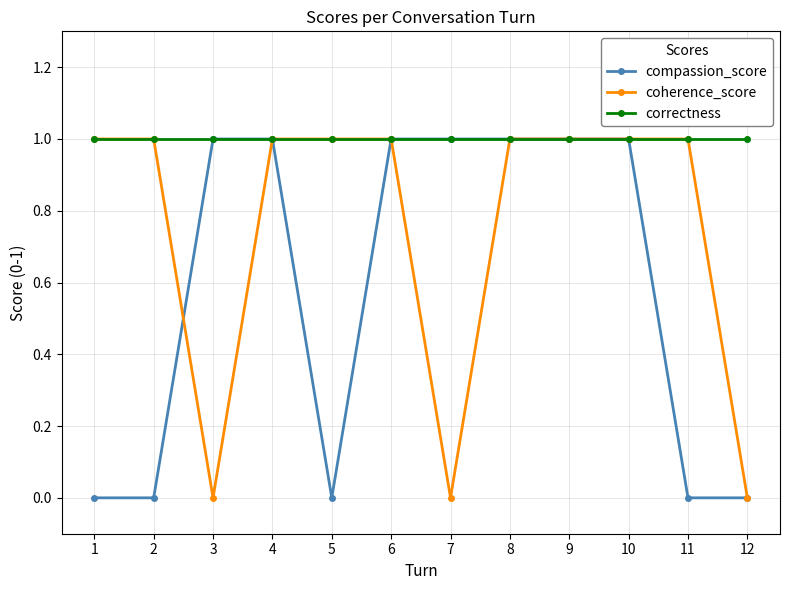

List the series in order of their overall mean, highest first.

correctness, coherence_score, compassion_score